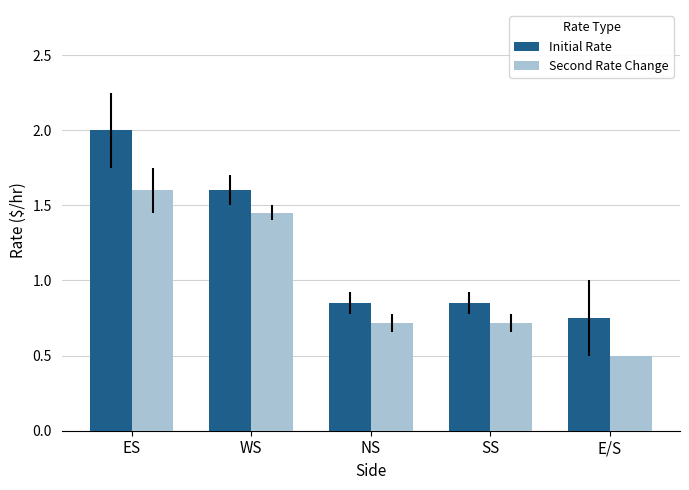

How many Initial Rate values are between 0 and 1?

3